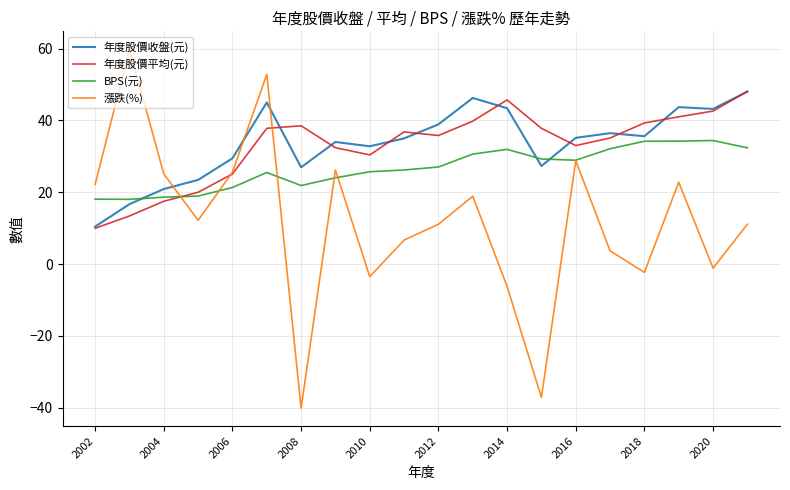

Which series has the largest range (max minus min)?

漲跌(%)